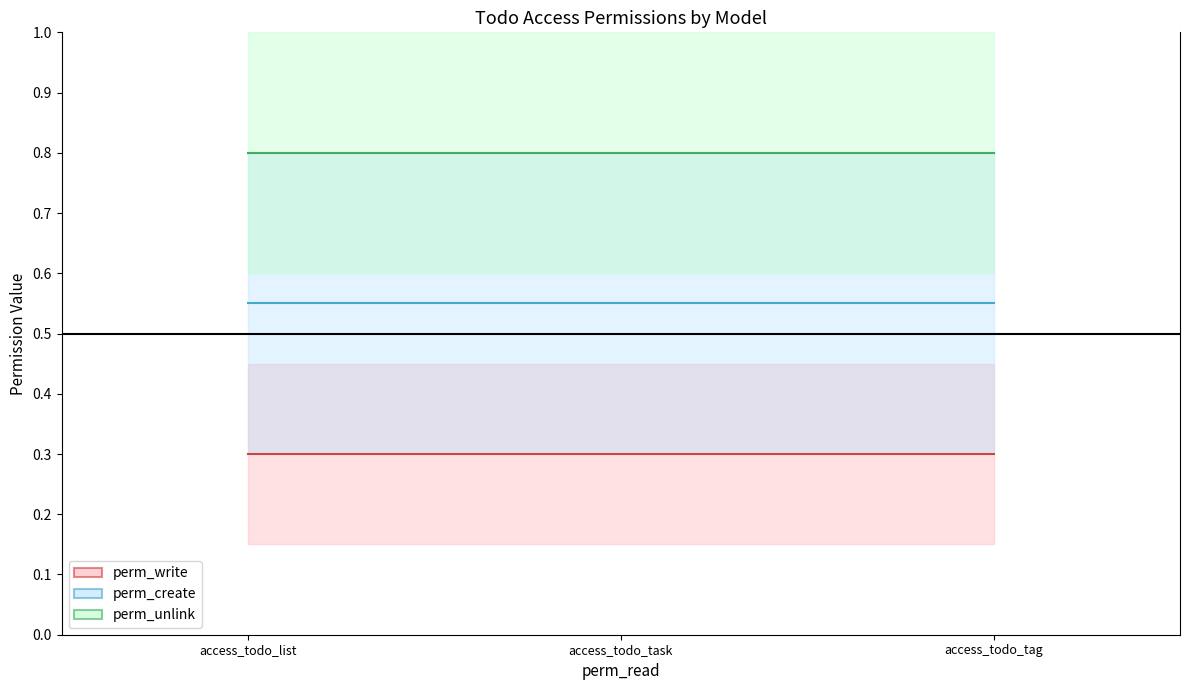

Where is perm_write_line nearest to the value 0?

access_todo_list